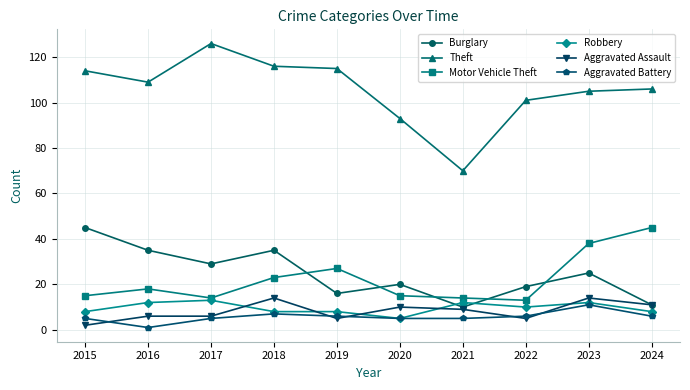

What is the spread (max minus min) of values at 2017?

121